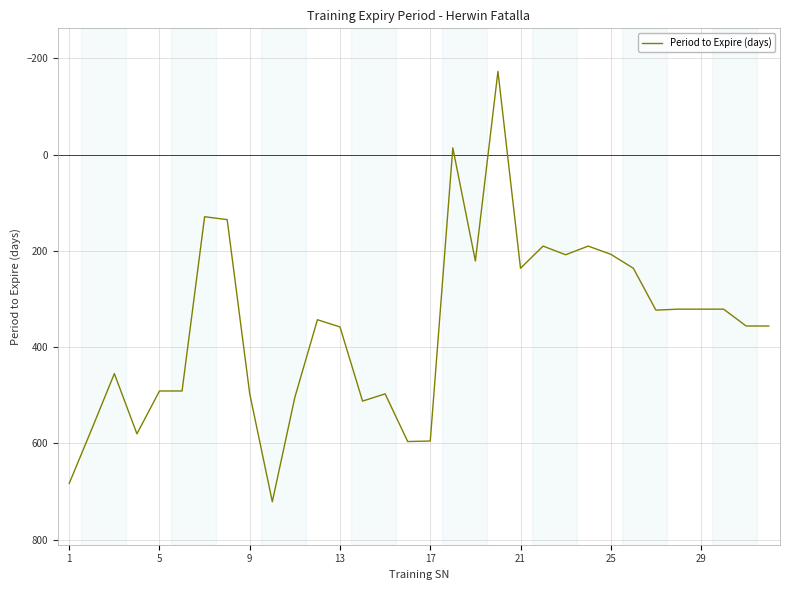

What is the maximum value shown in the chart?

721